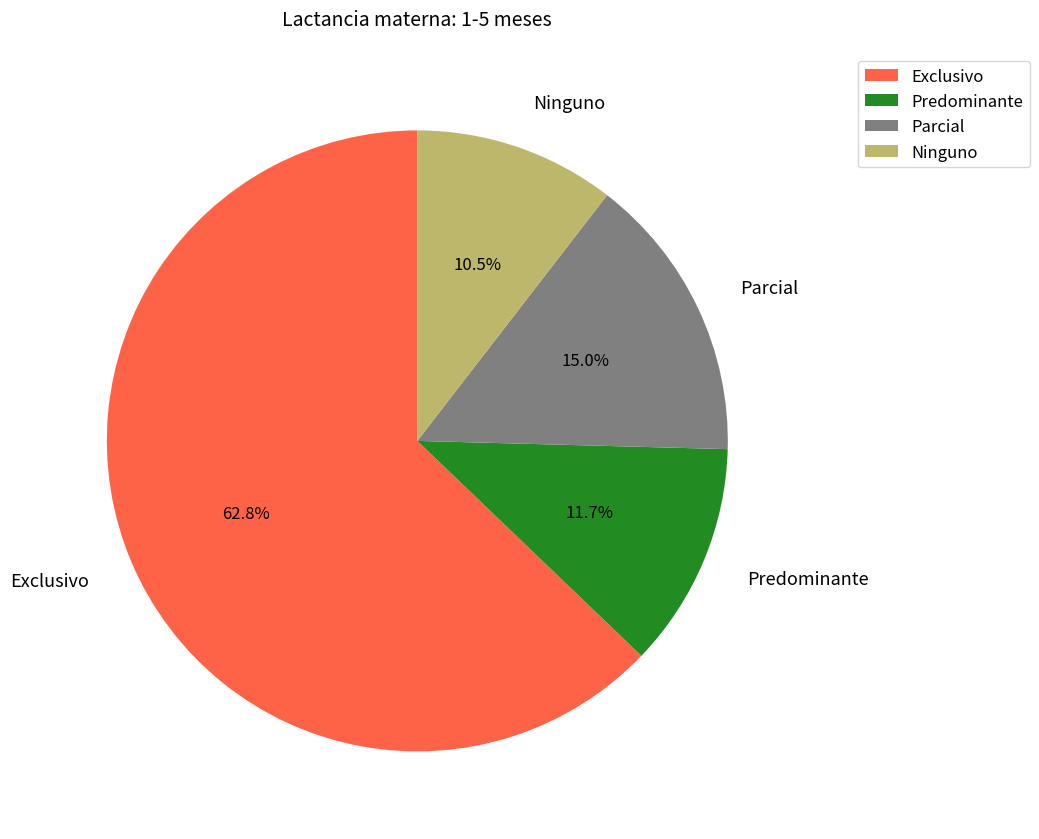

What percentage do Ninguno and Predominante together represent?

22.2%